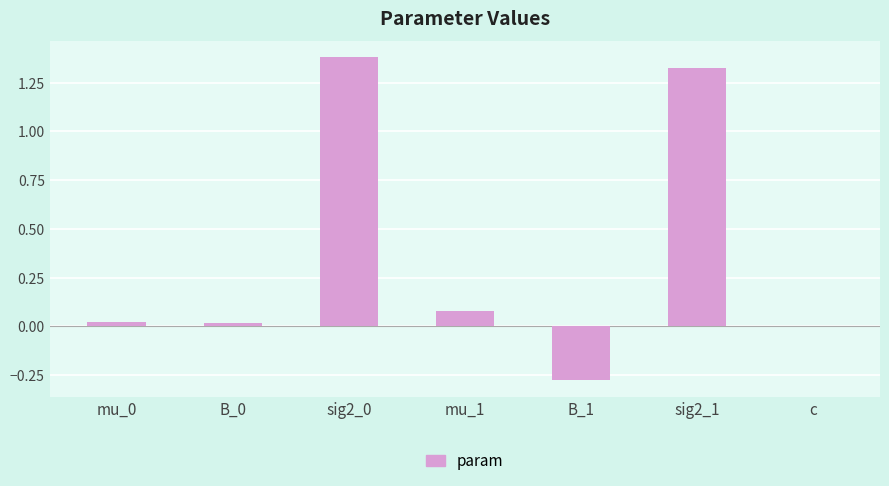

How many series are shown in this chart?

1